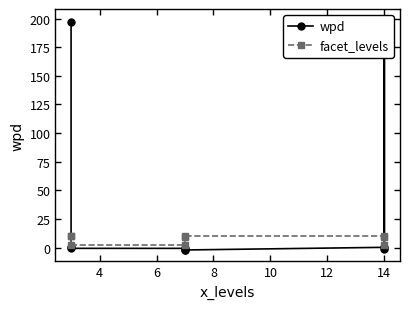

What is the maximum value shown in the chart?

198.3